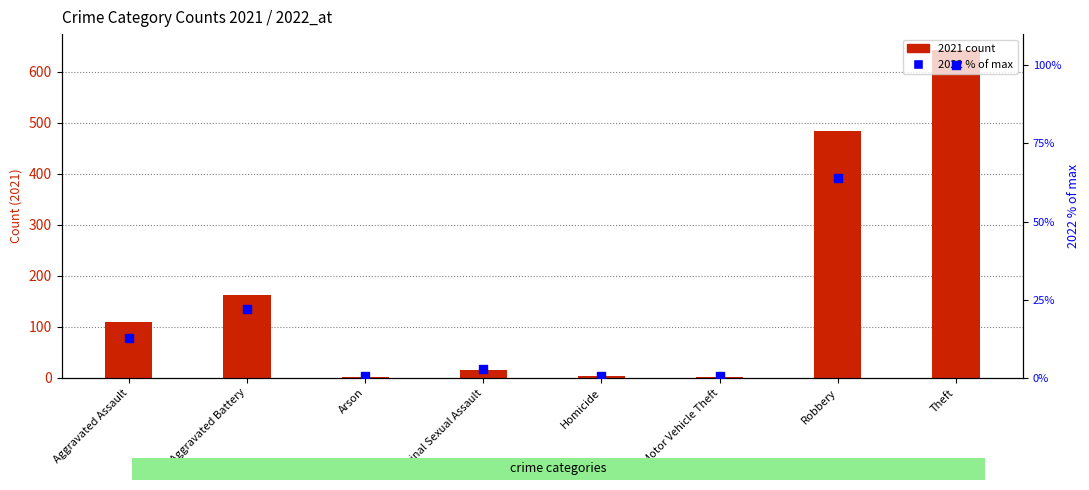

Is the value of 2022 % of max at Criminal Sexual Assault greater than the value of 2021 count at Arson?

Yes